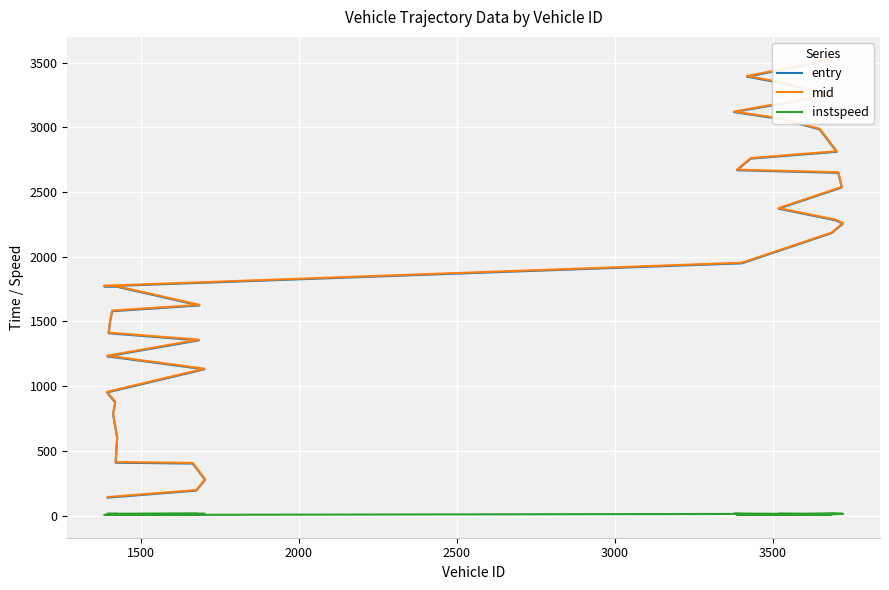

The value of instspeed at 1000 is 3.8. True or false?

False